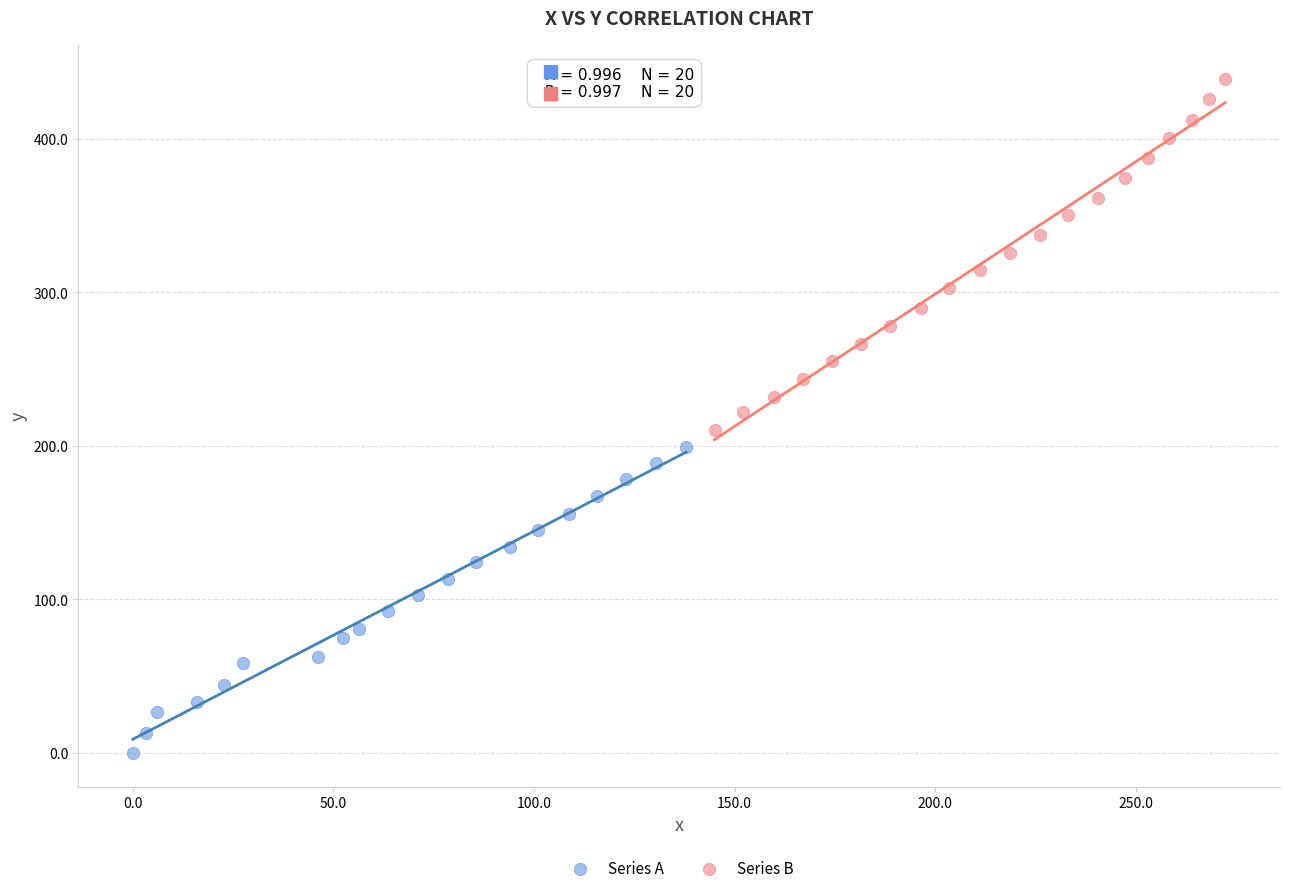

What are all the series names shown in the legend?

Series A, Series B